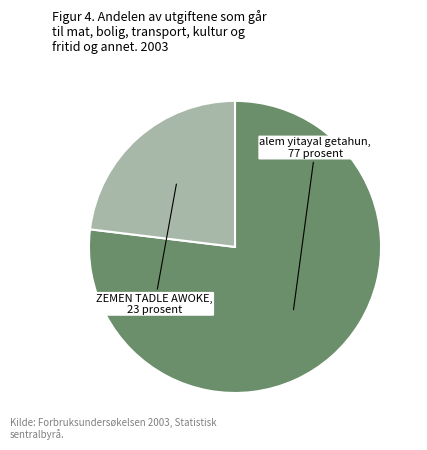

Rank the categories by value from highest to lowest.

alem yitayal getahun, ZEMEN TADLE AWOKE